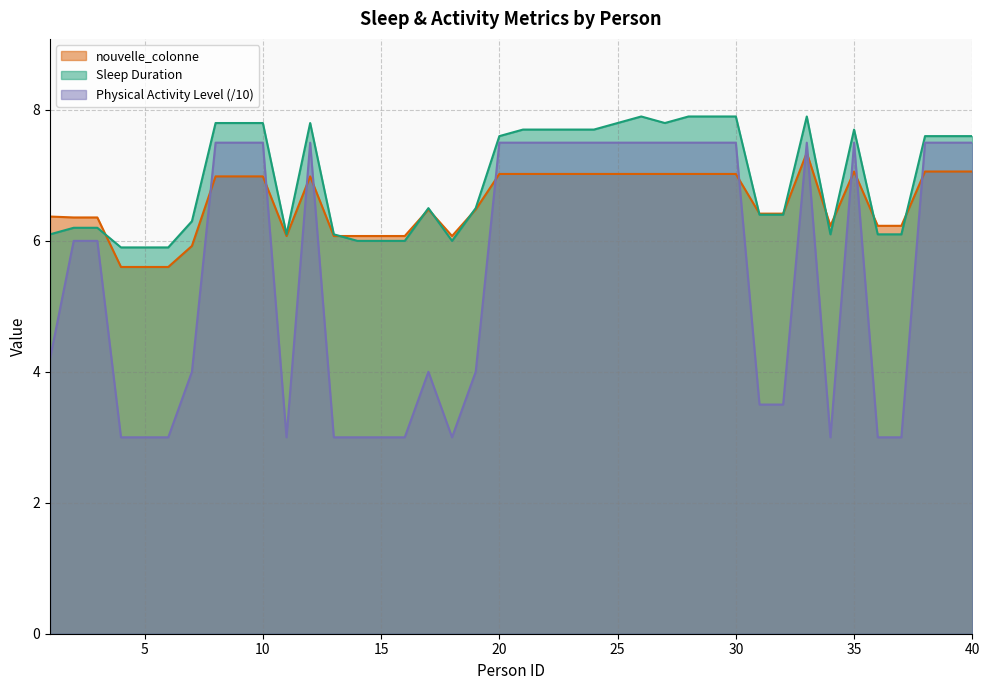

Which series has the widest spread of values?

Physical Activity Level (/10)